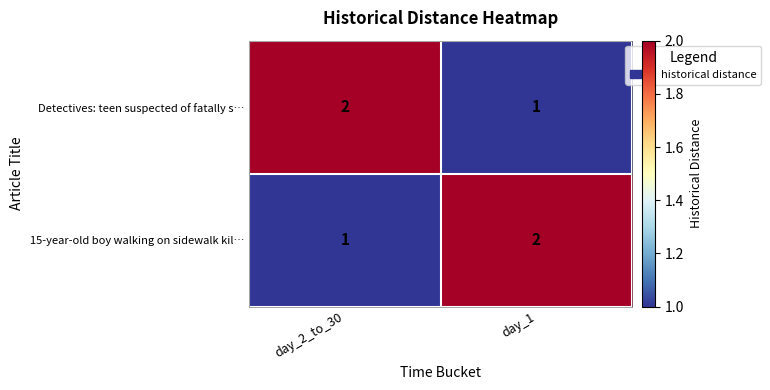

What is the total value across all series at day_2_to_30?

3